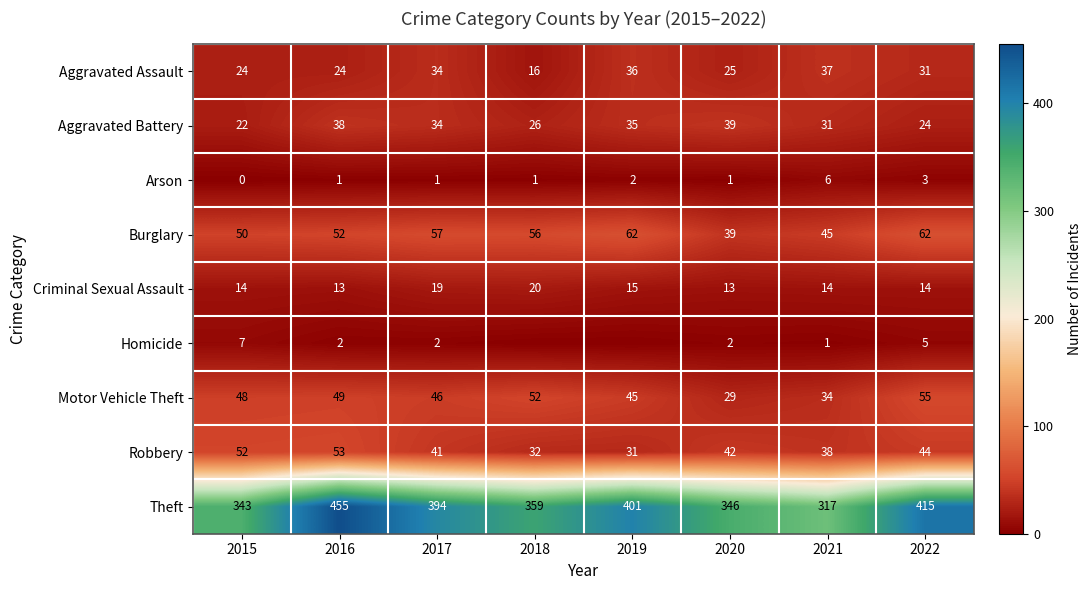

What is the sum of all Arson values?

15